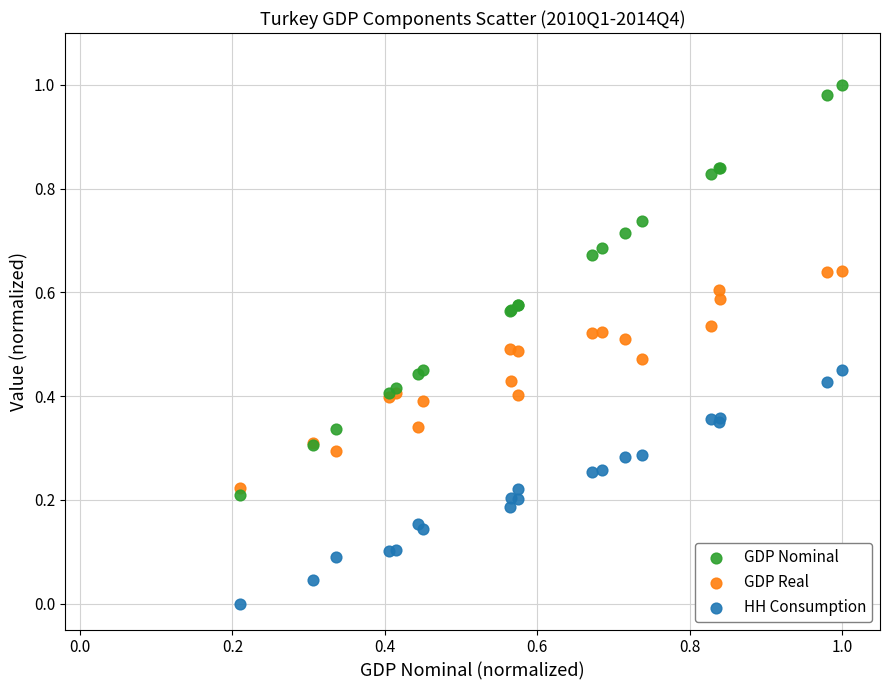

Which series has the largest Y range (max minus min)?

GDP Nominal